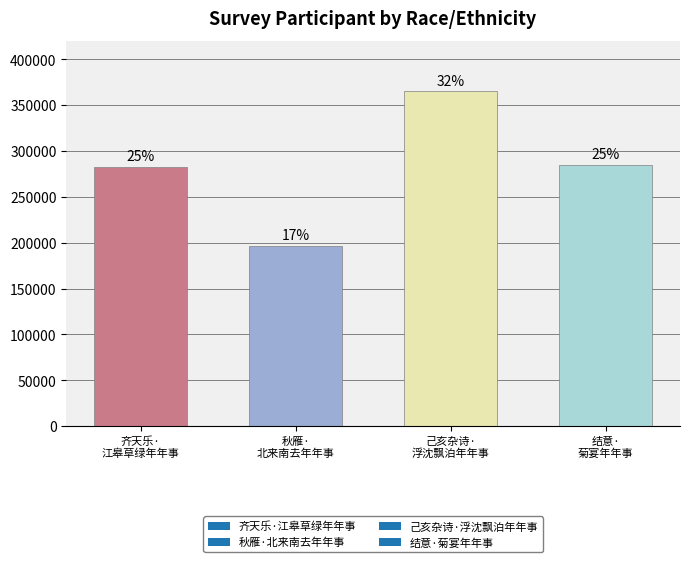

List the labels in order of value, smallest first.

秋雁· 北来南去年年事, 齐天乐· 江皋草绿年年事, 结意· 菊宴年年事, 己亥杂诗· 浮沈飘泊年年事